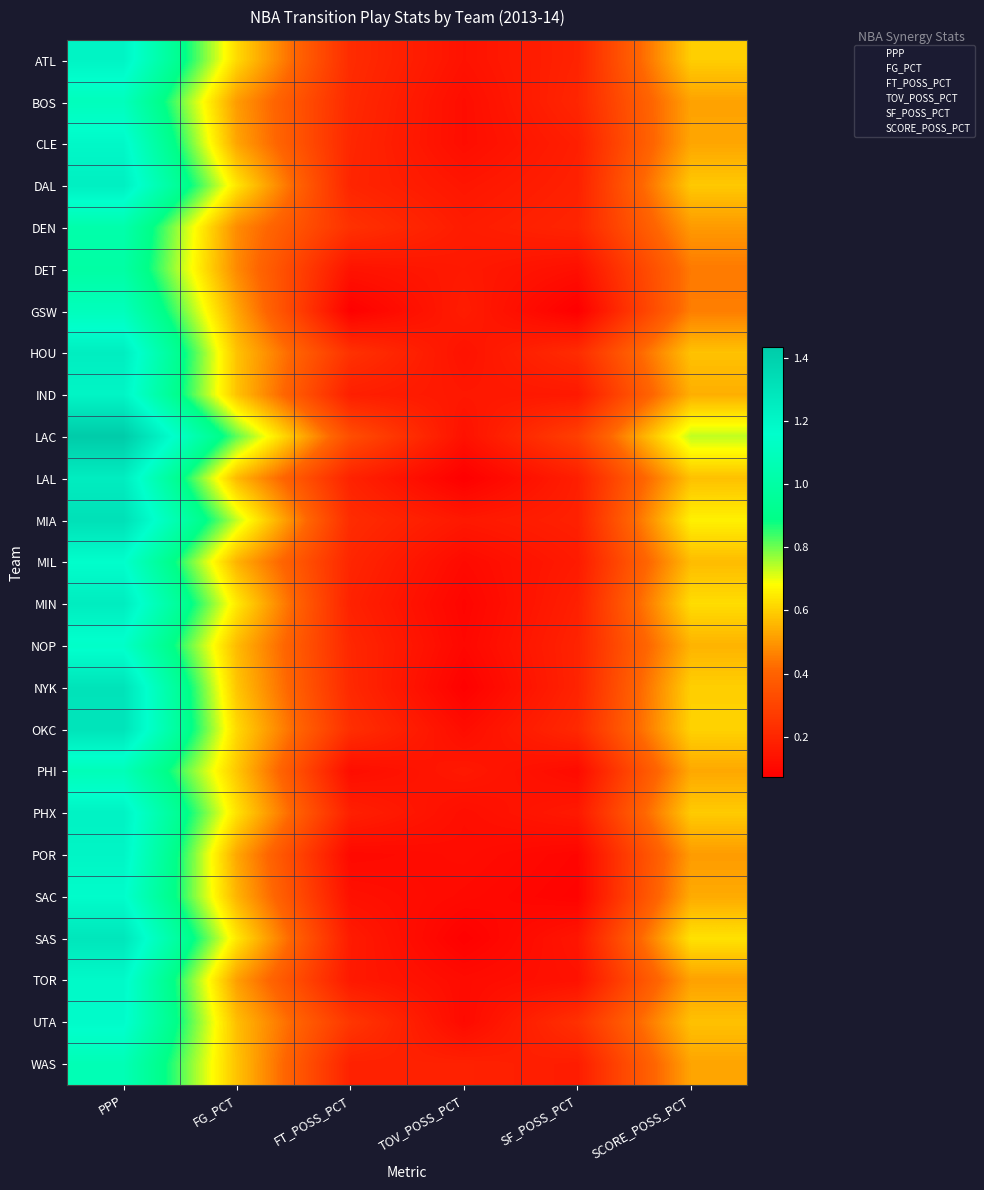

What is the average value of the OKC series?

0.5